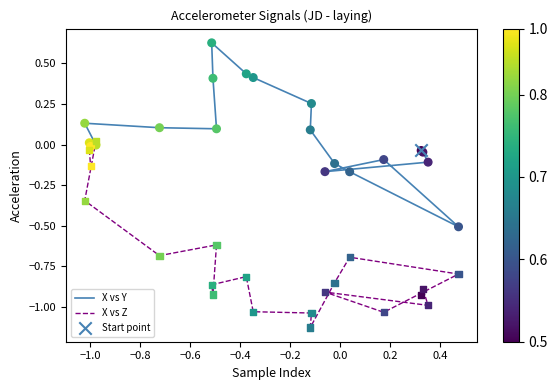

What are all the series names shown in the legend?

X vs Y, X vs Z